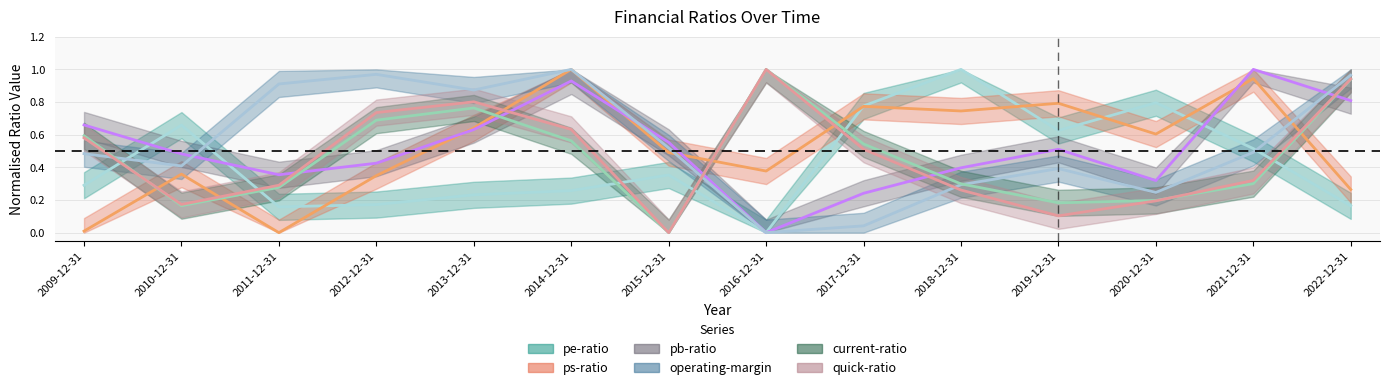

The pe-ratio series shows 0.3 at 2012-12-31. True or false?

False